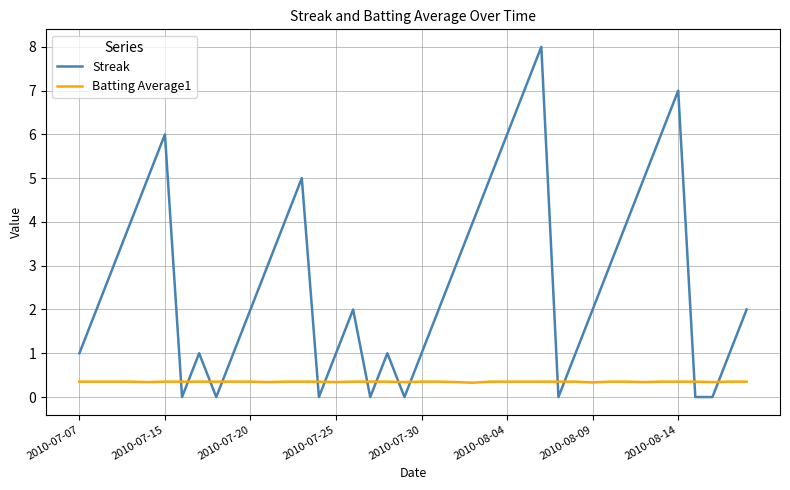

List the series in order of their overall mean, highest first.

Streak, Batting Average1